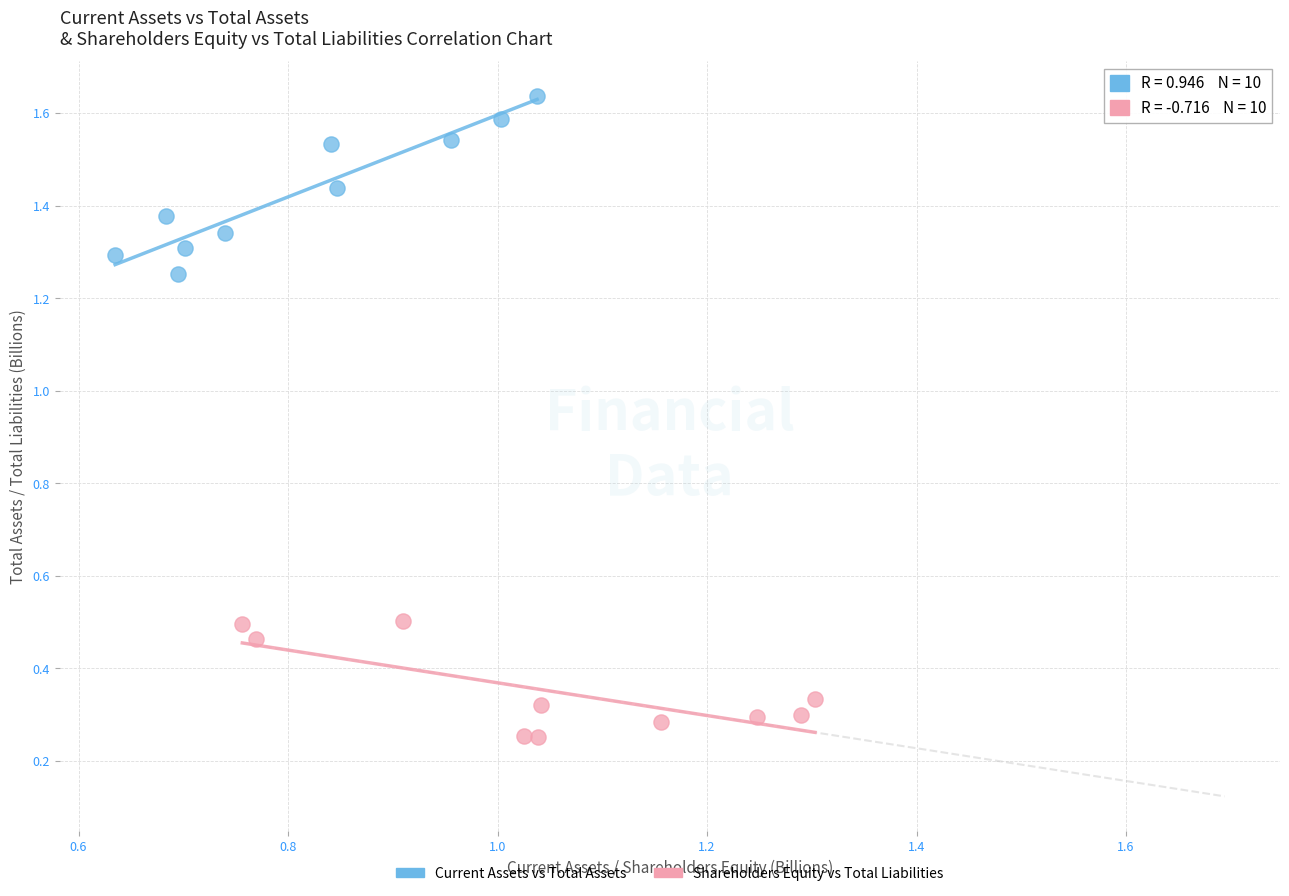

Which series contains the highest Y value?

Current Assets vs Total Assets